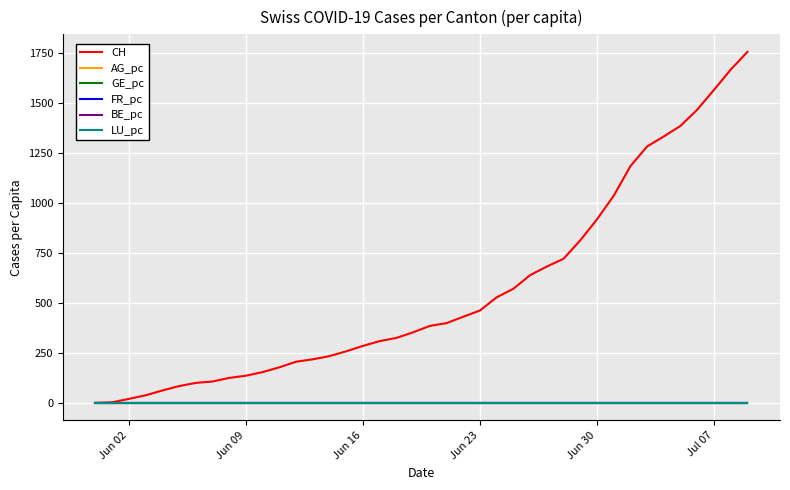

Which series has the largest range (max minus min)?

CH